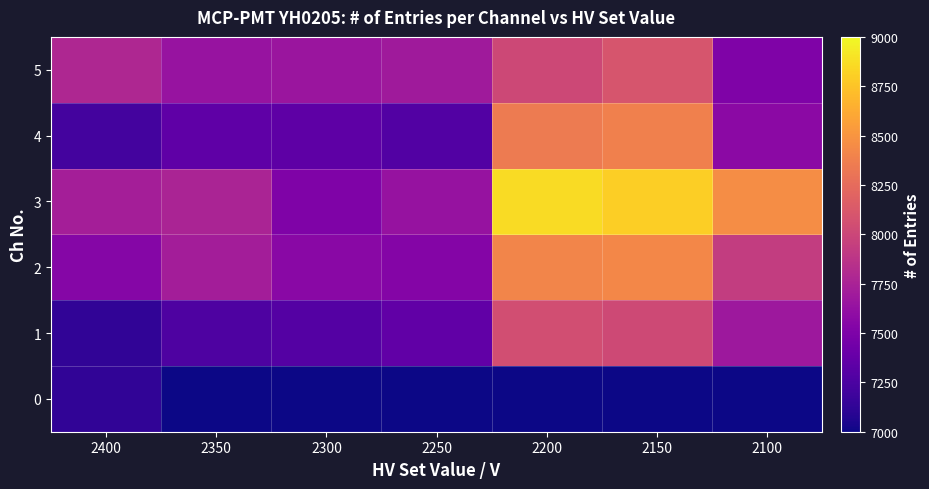

At which category does the chart reach its minimum across all series?

2350